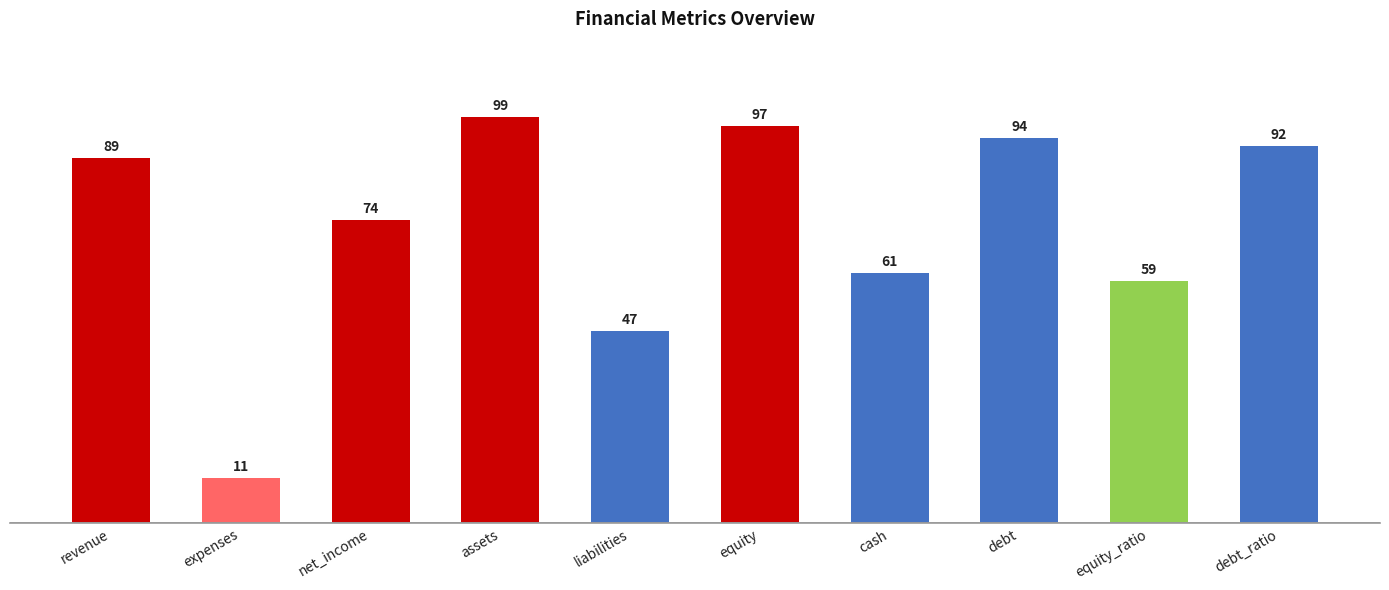

How many bars are there in total?

10